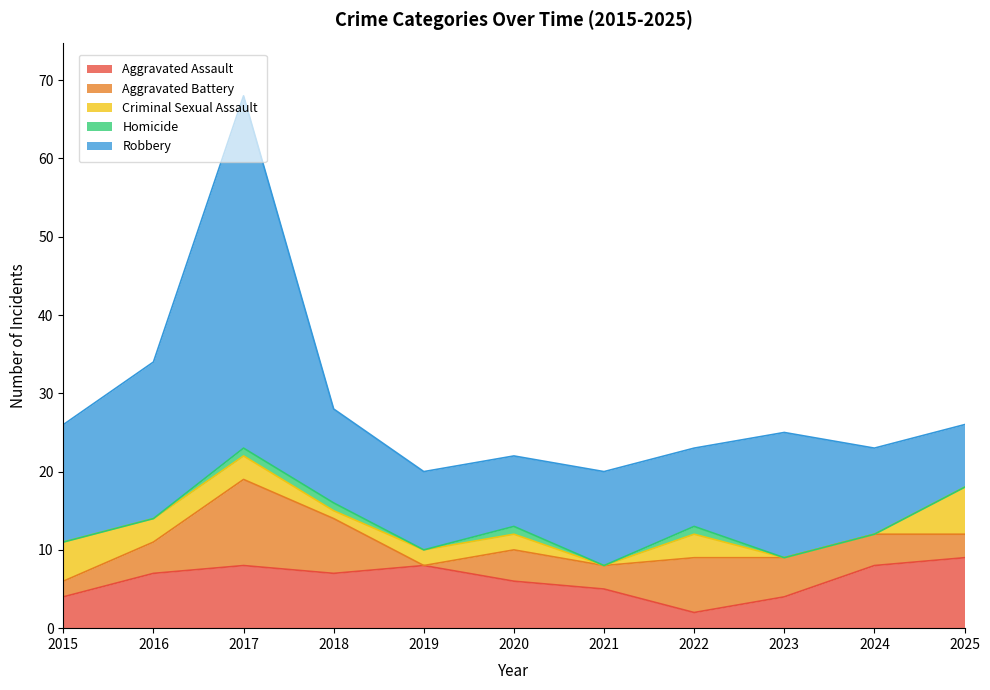

True or false: Robbery has a value of 6 at 2018.

False